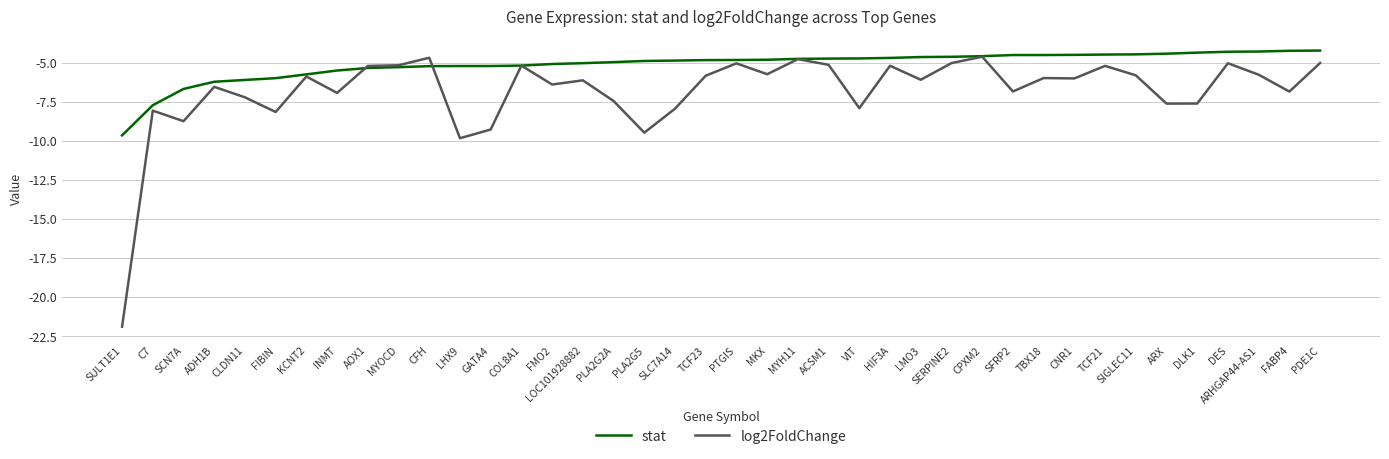

True or false: stat and log2FoldChange intersect in this chart.

True